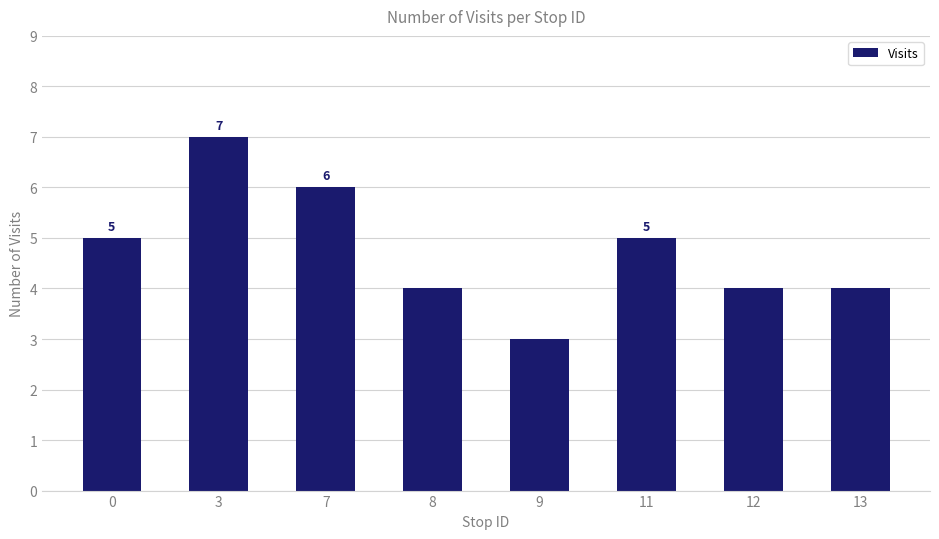

True or false: the data shows 3 at 11.

False